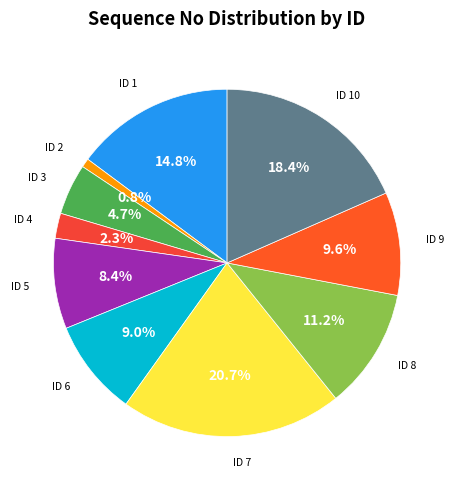

Which category has the biggest portion of the pie?

ID 7